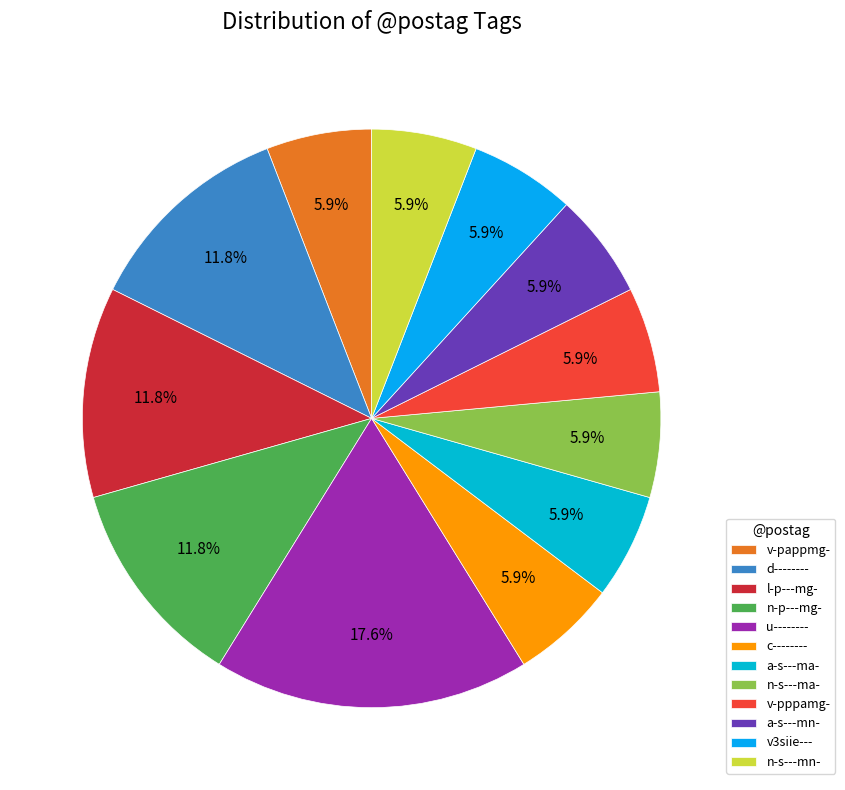

True or false: v-pppamg- accounts for 23% of the total.

False